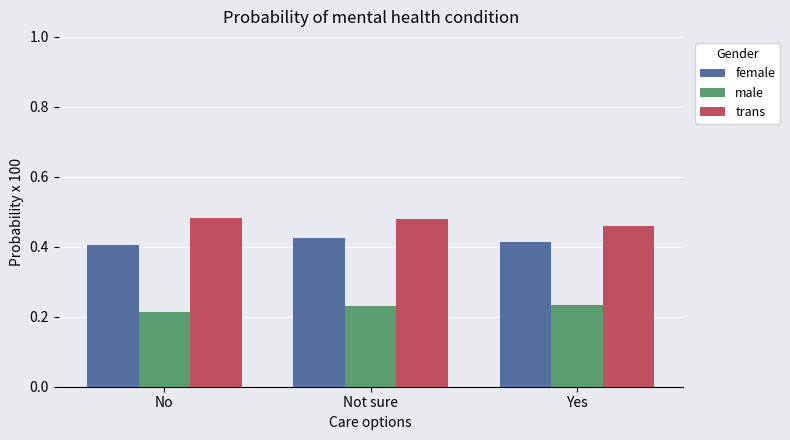

What is the difference between the highest and lowest values at No?

0.3